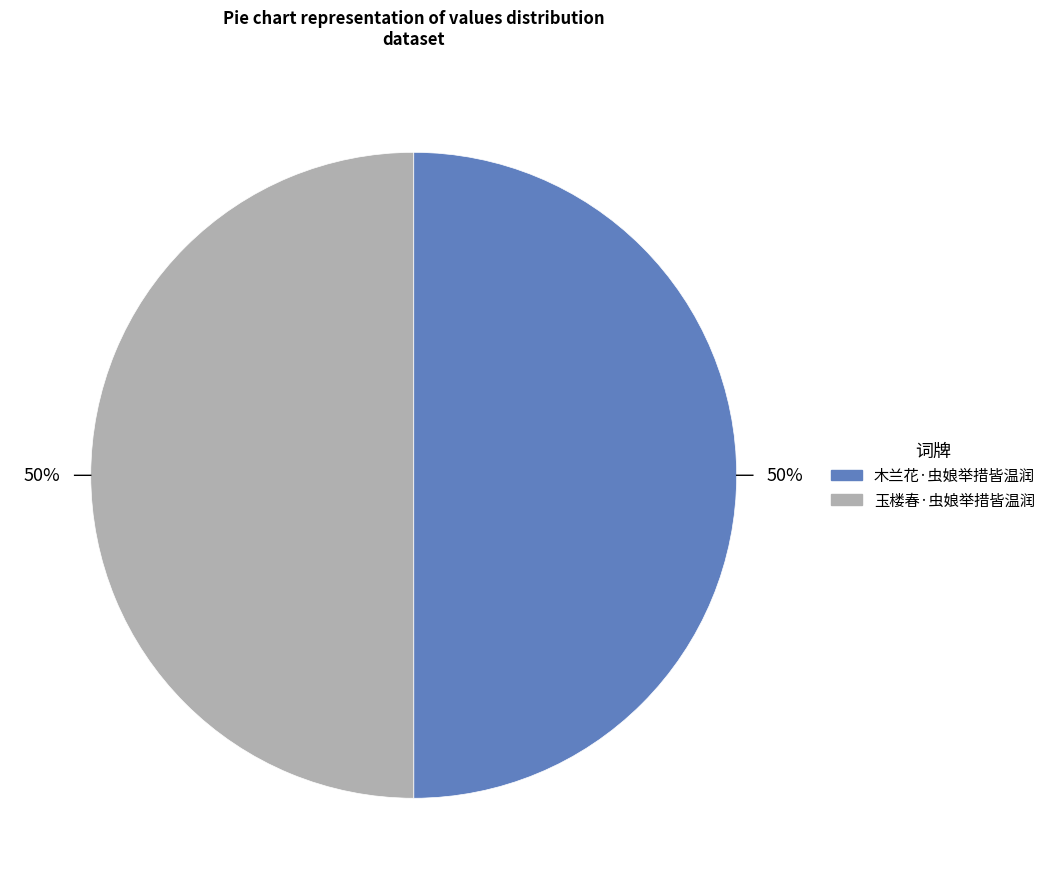

Combined, do 木兰花·虫娘举措皆温润 and 玉楼春·虫娘举措皆温润 account for over 50%?

Yes